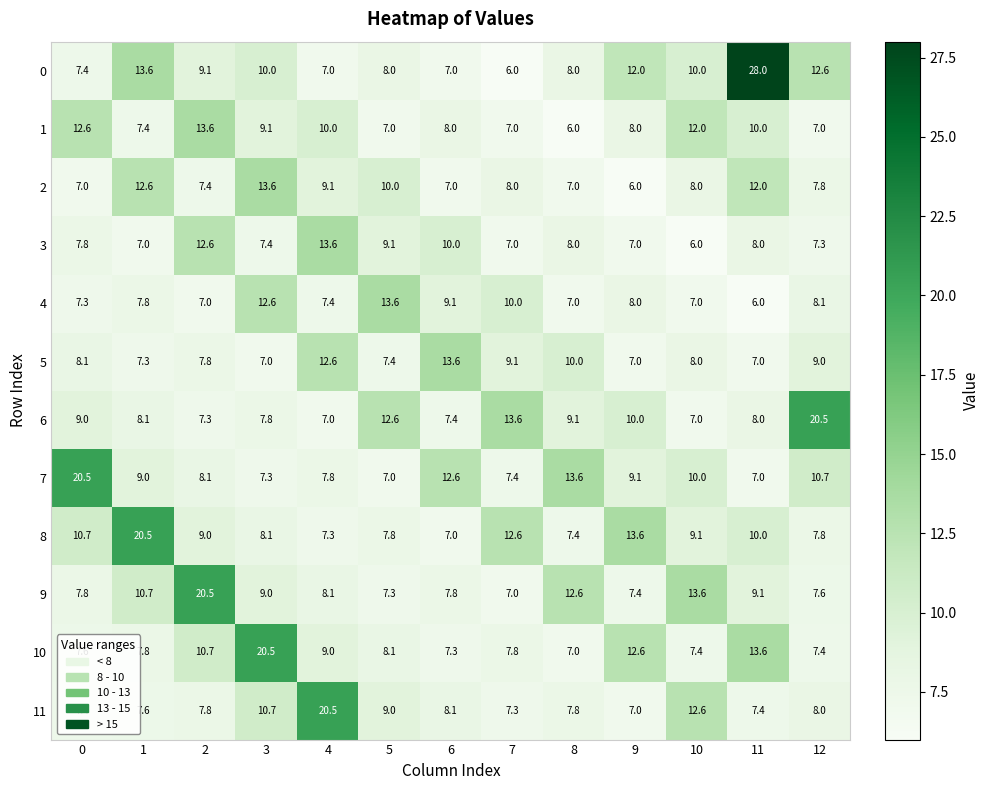

How many categories are shown in the chart?

13